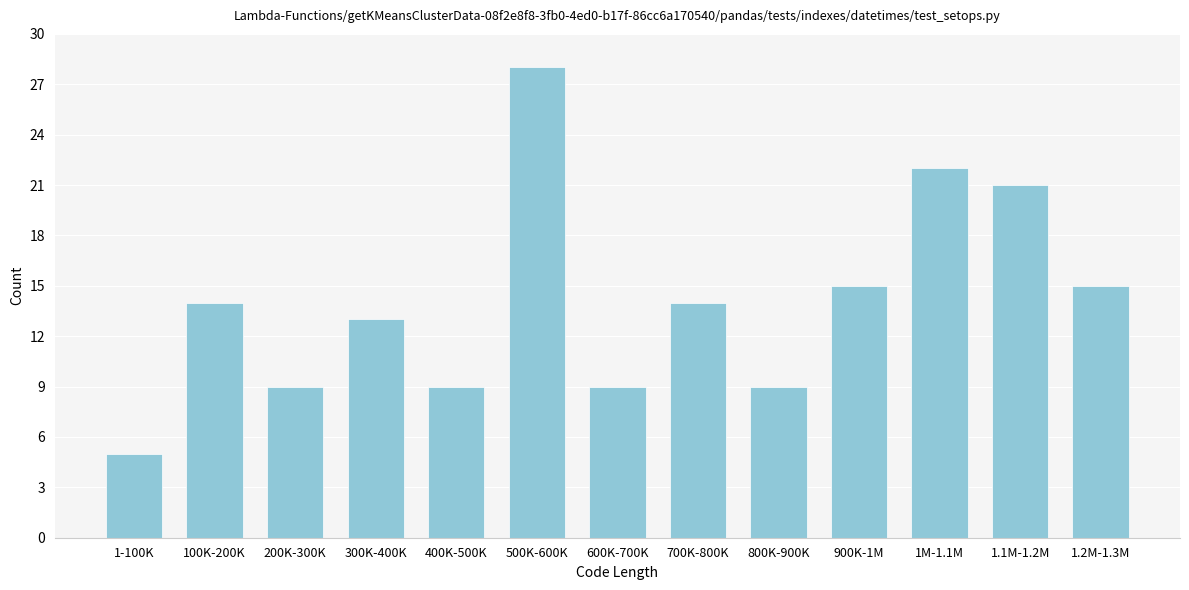

Reading right to left, transcribe all the data shown in this chart.

15	21	22	15	9	14	9	28	9	13	9	14	5